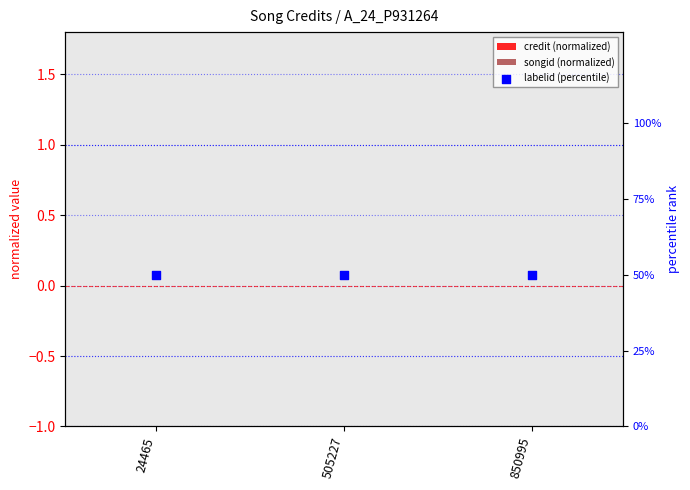

What are all the series names shown in the legend?

credit (normalized), songid (normalized), labelid (percentile)